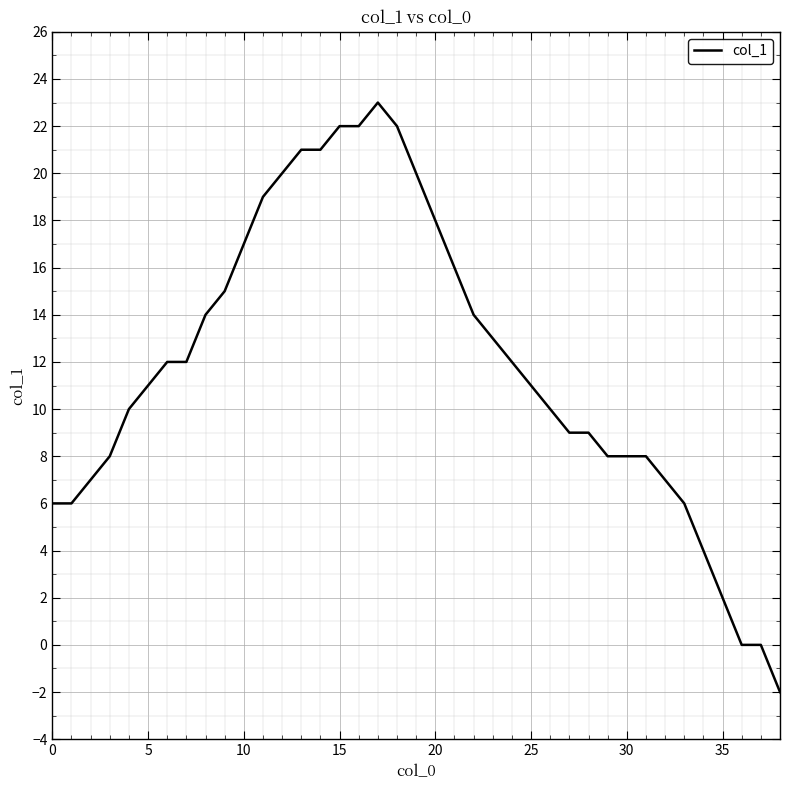

What is the greatest value displayed?

23